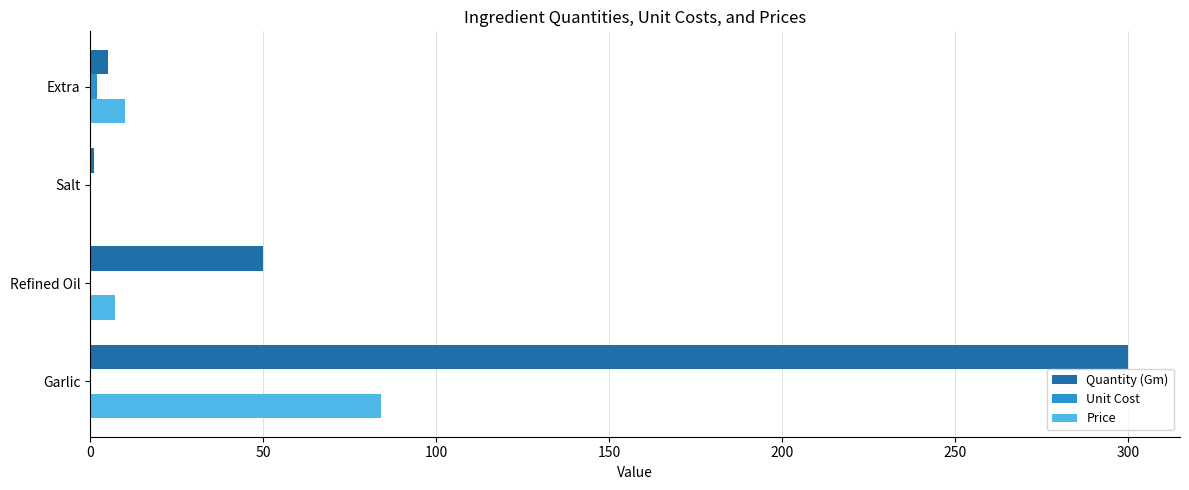

At which label is Quantity (Gm) closest to 150?

Refined Oil